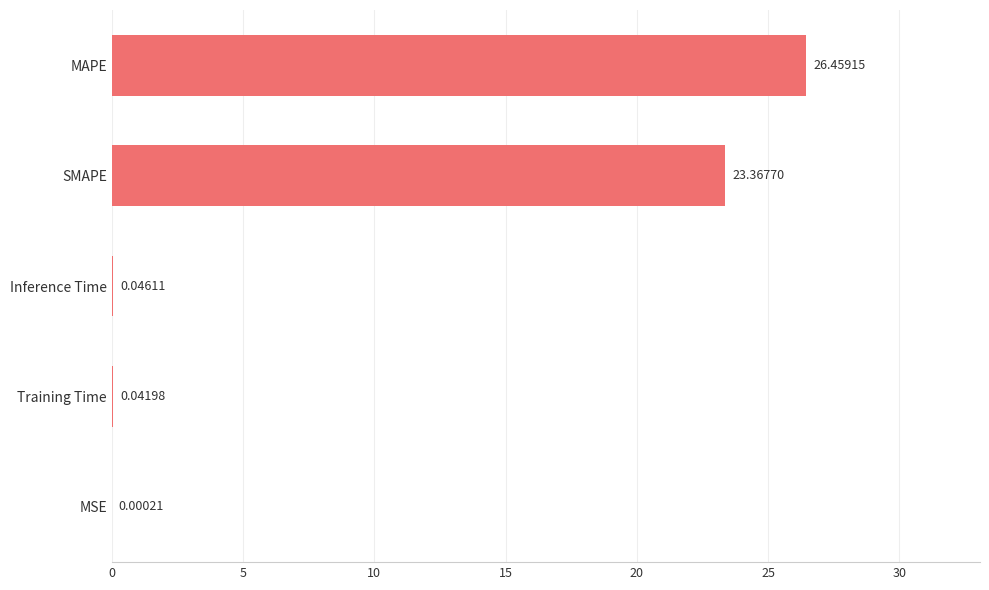

Are the bars grouped side by side (vs. stacked)?

No